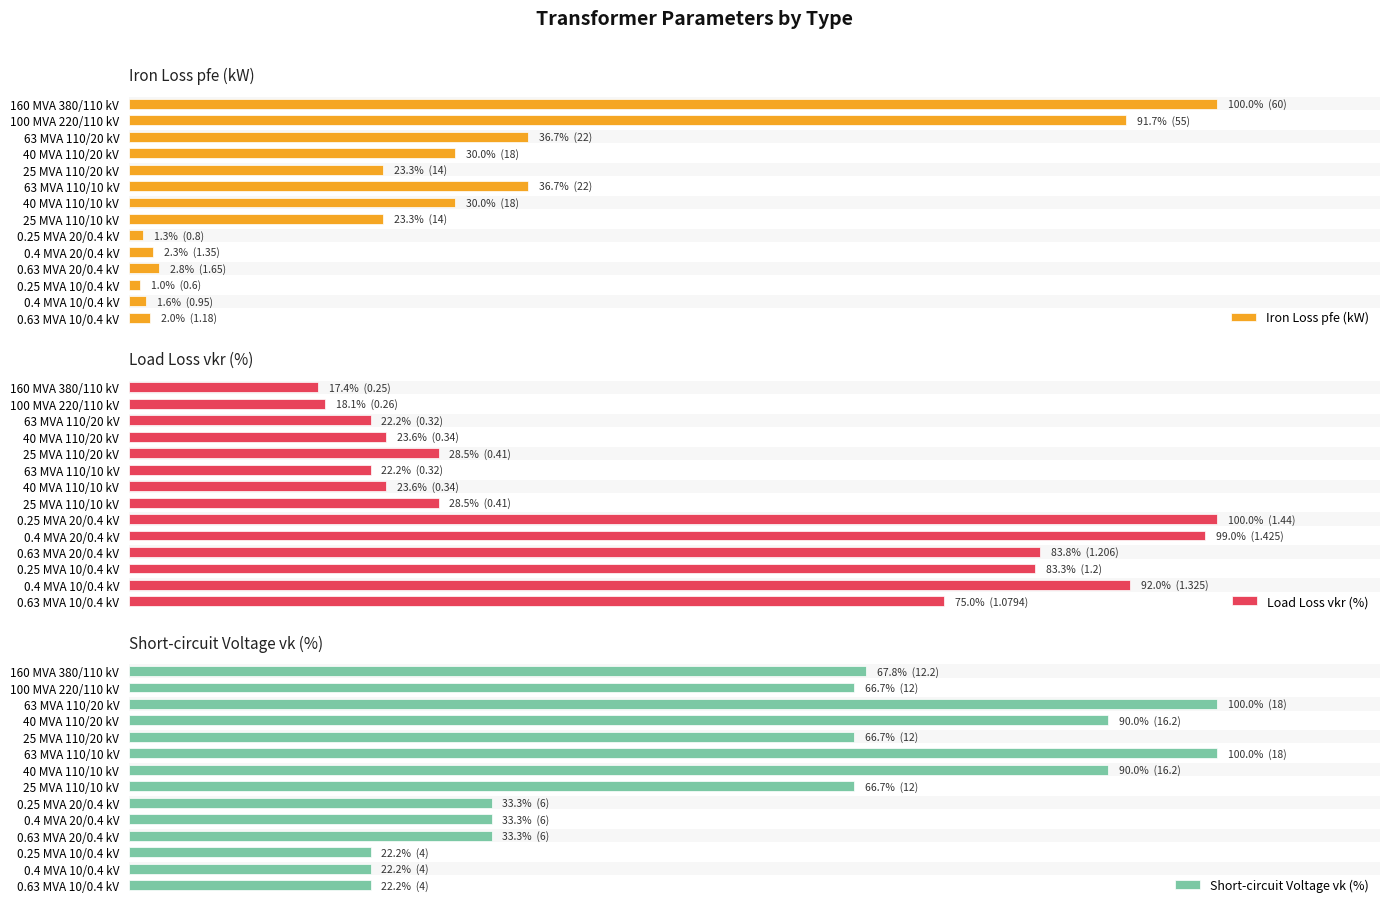

List the series in order of their peak value, lowest first.

Iron Loss pfe (kW), Load Loss vkr (%), Short-circuit Voltage vk (%)